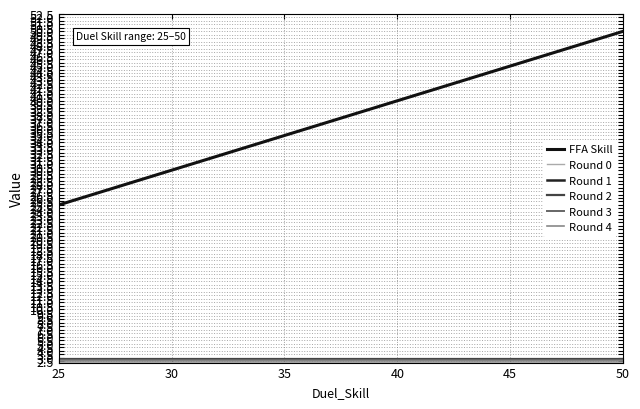

At how many categories does at least one series exceed 21?

10